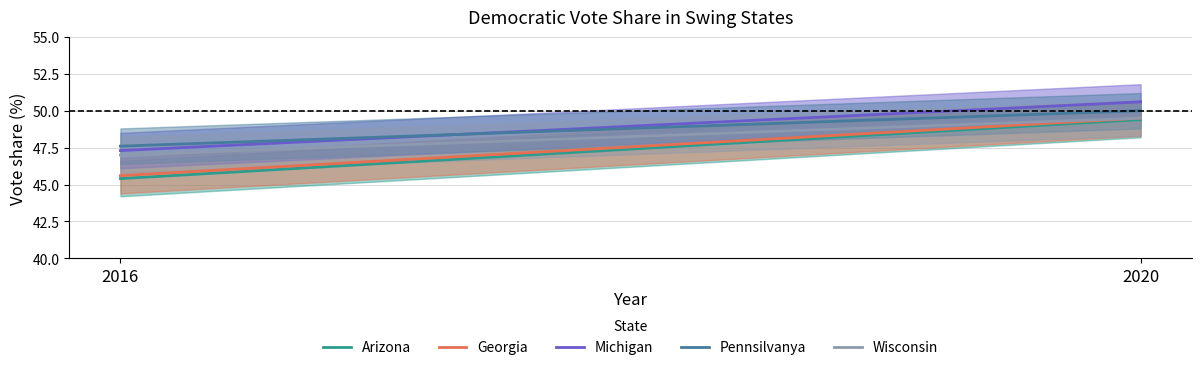

What is the difference between the maximum and minimum values in the Georgia series?

3.9